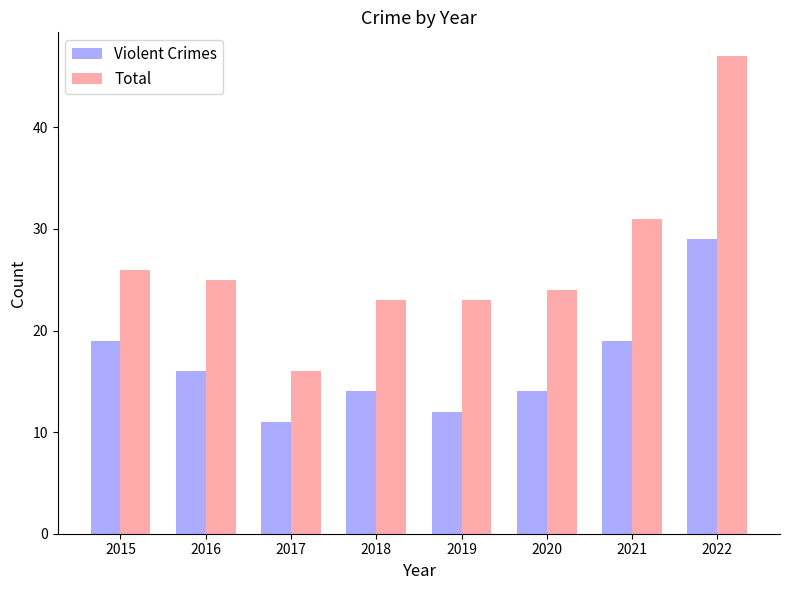

Which series has the largest range (max minus min)?

Total